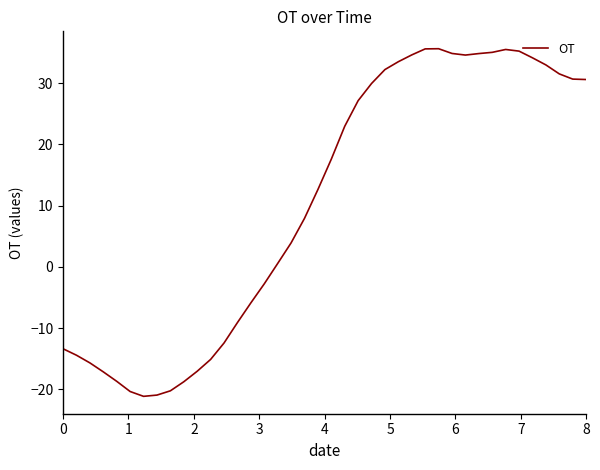

What is the minimum value shown in the chart?

-21.2